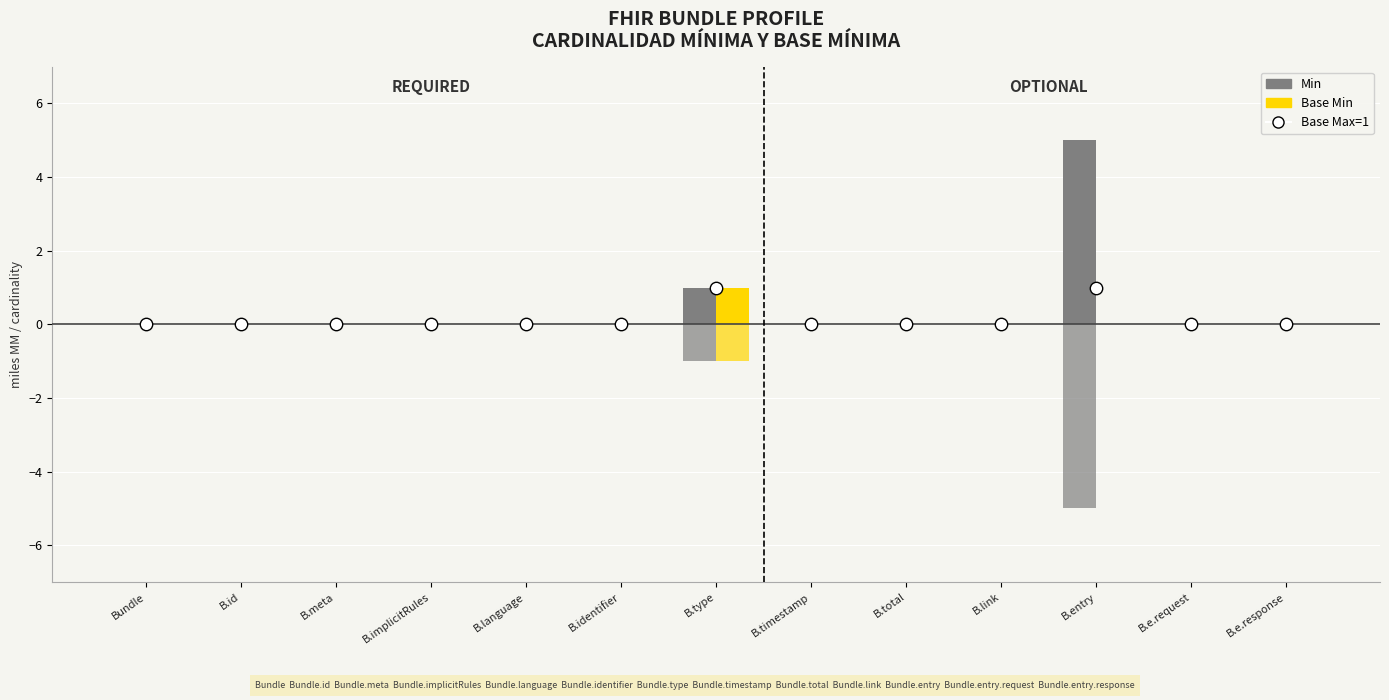

What are all the series names shown in the legend?

Min, Base Min, Base Max=1